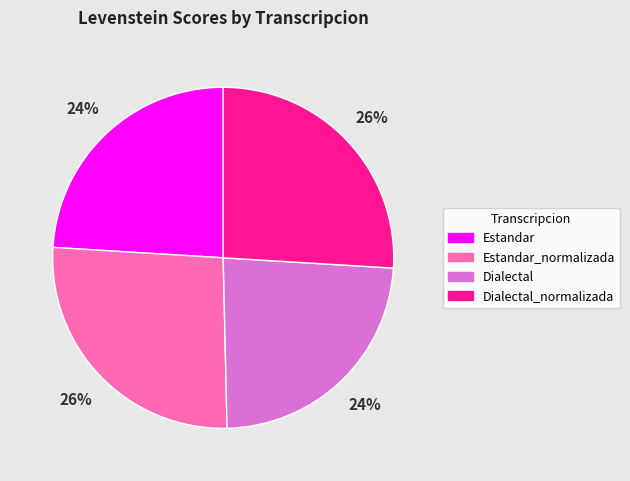

To the nearest percent, what percentage of the pie is Dialectal?

24%